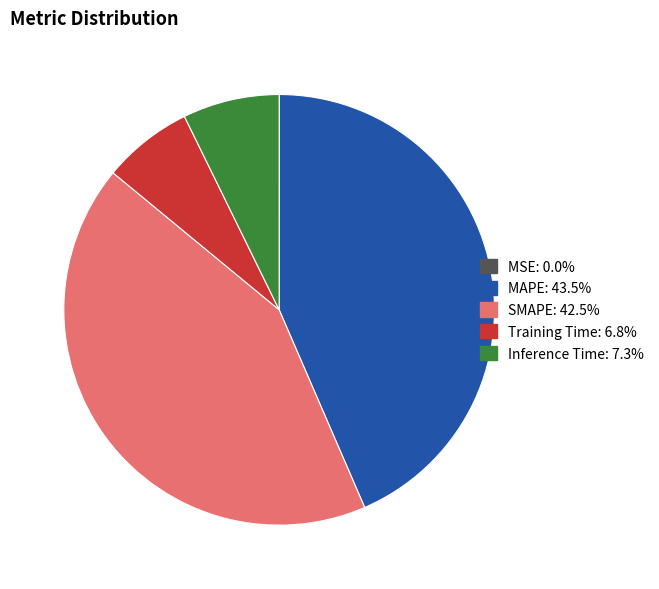

Which slice is the largest?

MAPE